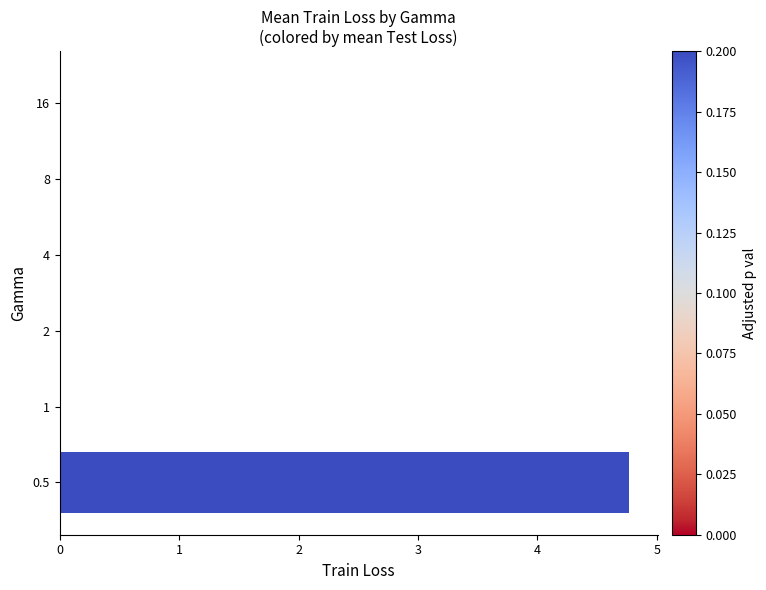

What is the maximum value shown in the chart?

4.8